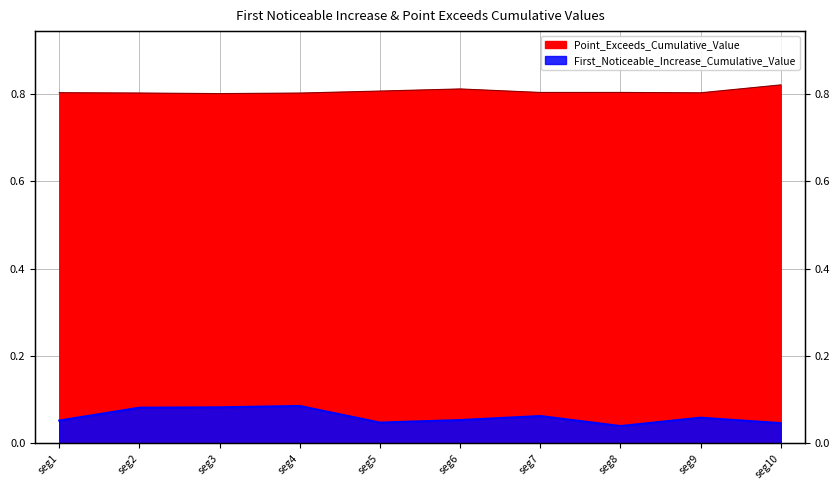

Rank the series by their maximum value, from highest to lowest.

Point_Exceeds_Cumulative_Value, First_Noticeable_Increase_Cumulative_Value